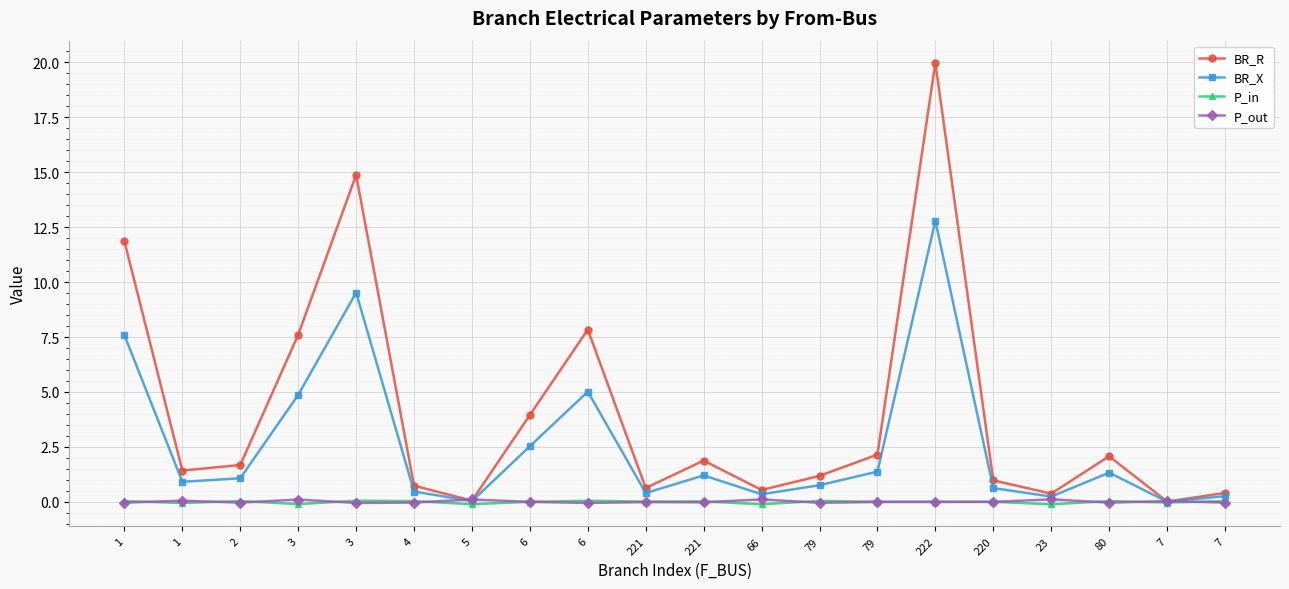

How many lines are shown in the chart?

4